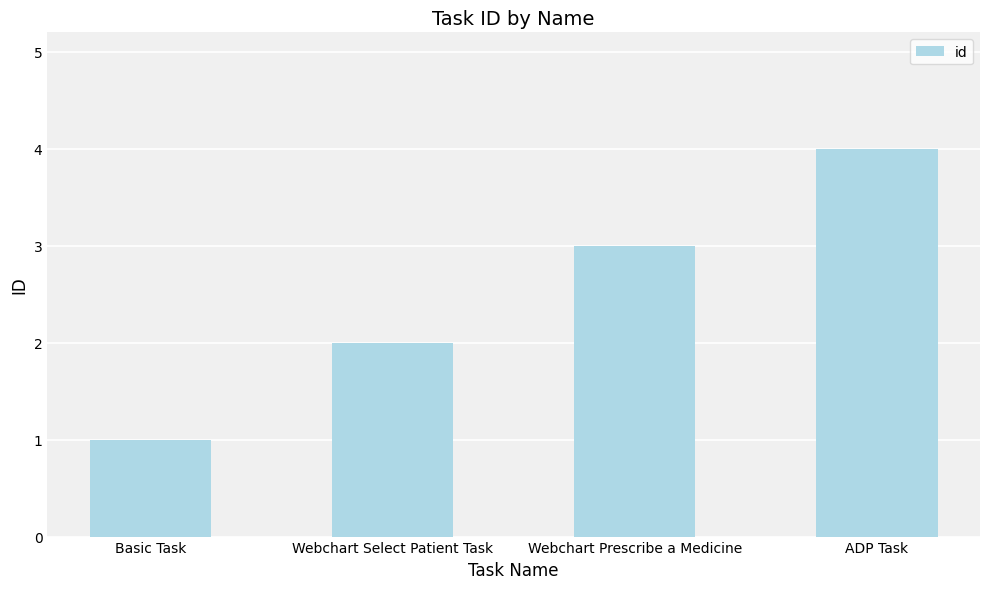

What is the change in value from Basic Task to Webchart Select Patient Task?

+1